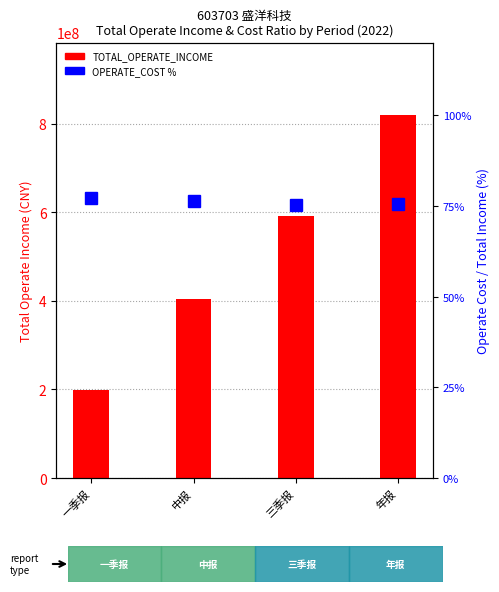

What is the minimum value shown in the chart?

75.1